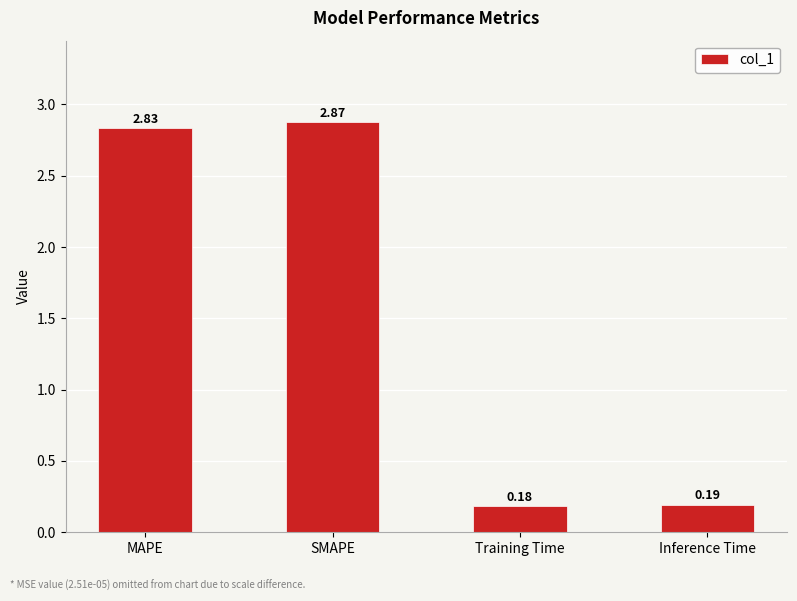

Where does the data first go above 2?

MAPE